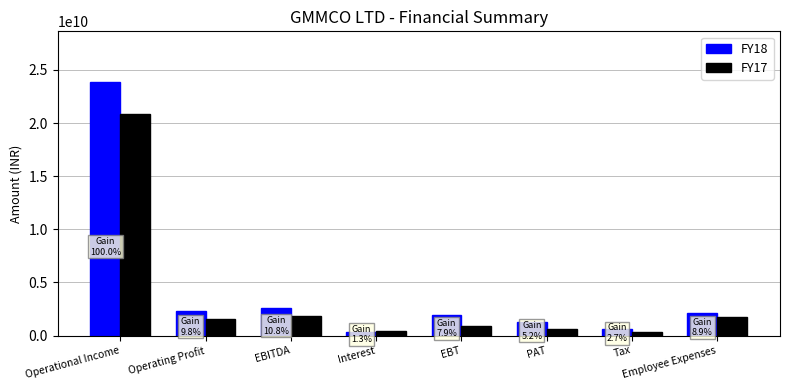

Rank the series by their average value, from highest to lowest.

FY18, FY17